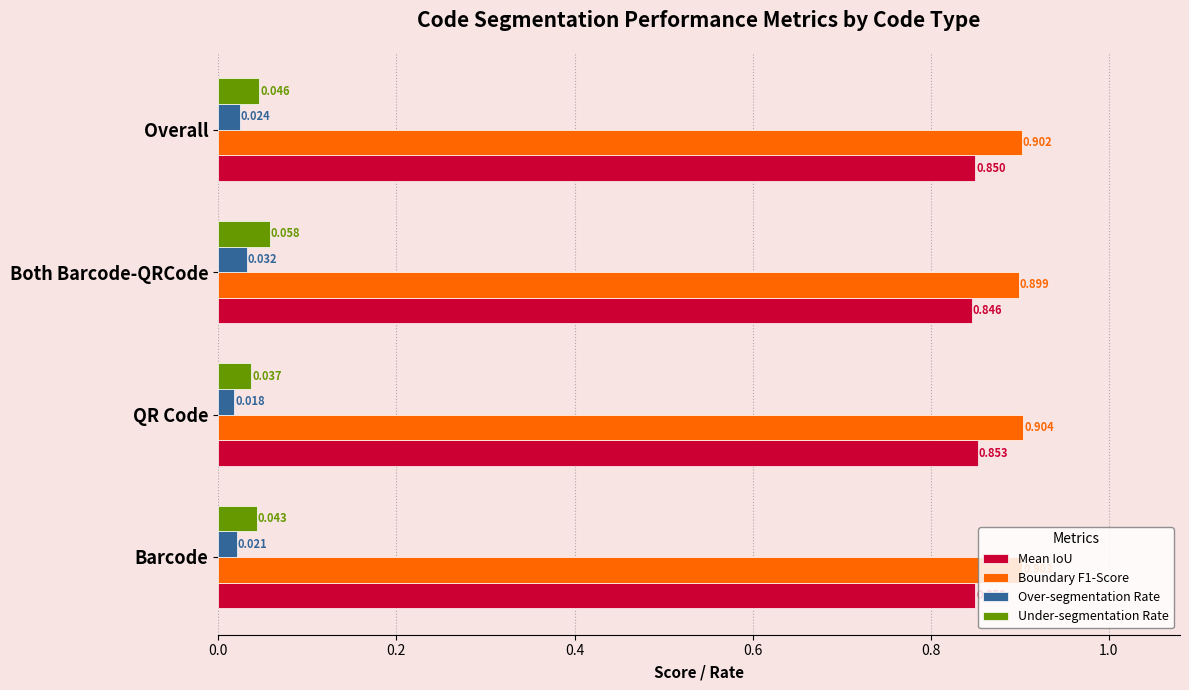

Rank the categories by Boundary F1-Score value from highest to lowest.

QR Code, Barcode, Overall, Both Barcode-QRCode